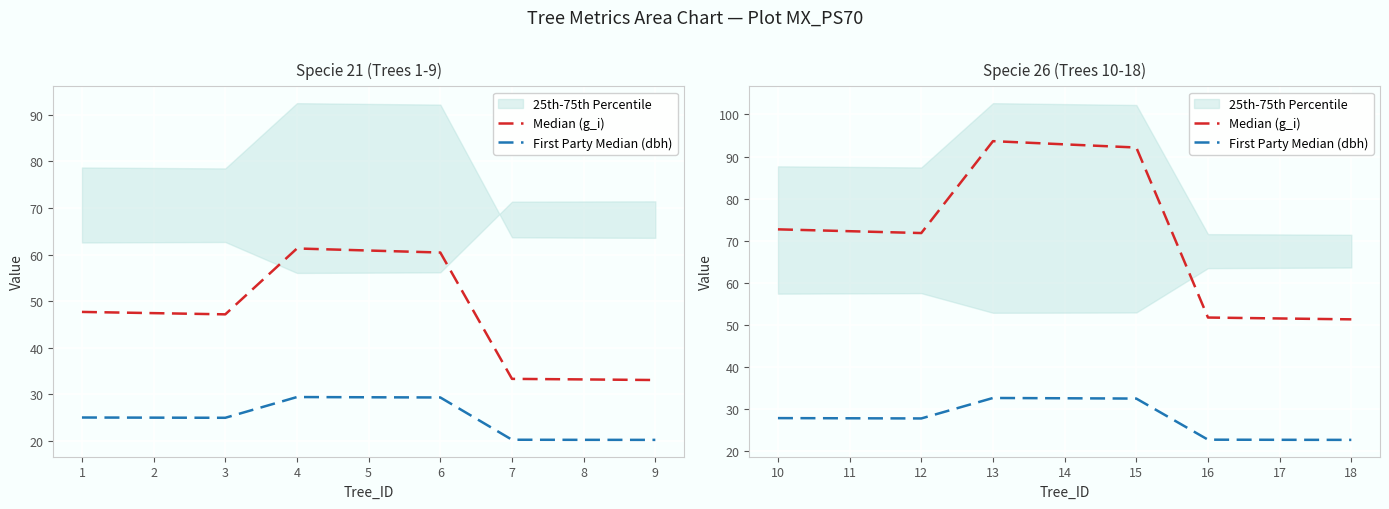

At which category does First Party Median (dbh) reach its first local valley?

12